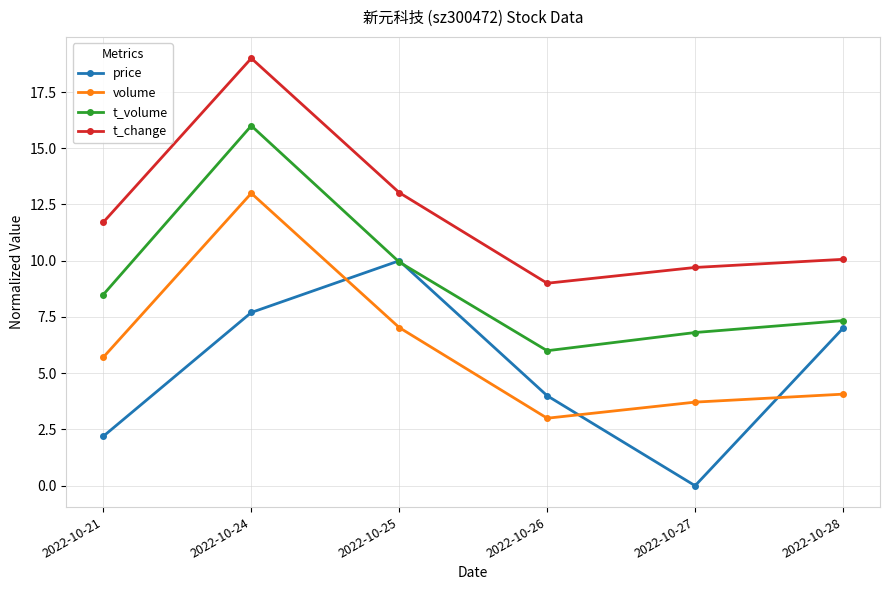

What is the difference between the second highest and second lowest values in the t_volume series?

3.1